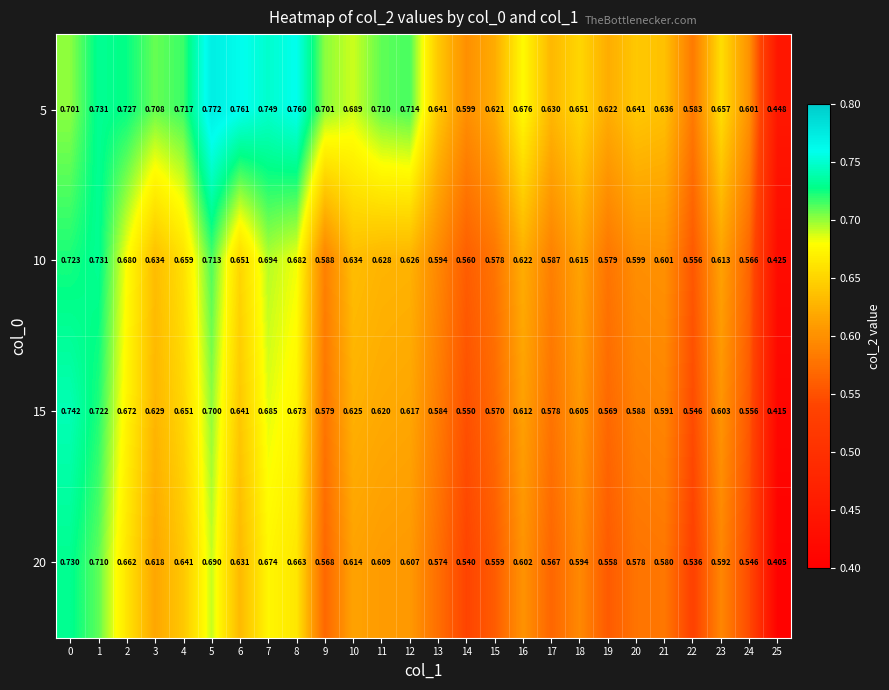

Reading right to left, transcribe all the data shown in this chart.

5: 25=0.4	24=0.6	23=0.7	22=0.6	21=0.6	20=0.6	19=0.6	18=0.7	17=0.6	16=0.7	15=0.6	14=0.6	13=0.6	12=0.7	11=0.7	10=0.7	9=0.7	8=0.8	7=0.7	6=0.8	5=0.8	4=0.7	3=0.7	2=0.7	1=0.7	0=0.7
10: 25=0.4	24=0.6	23=0.6	22=0.6	21=0.6	20=0.6	19=0.6	18=0.6	17=0.6	16=0.6	15=0.6	14=0.6	13=0.6	12=0.6	11=0.6	10=0.6	9=0.6	8=0.7	7=0.7	6=0.7	5=0.7	4=0.7	3=0.6	2=0.7	1=0.7	0=0.7
15: 25=0.4	24=0.6	23=0.6	22=0.5	21=0.6	20=0.6	19=0.6	18=0.6	17=0.6	16=0.6	15=0.6	14=0.6	13=0.6	12=0.6	11=0.6	10=0.6	9=0.6	8=0.7	7=0.7	6=0.6	5=0.7	4=0.7	3=0.6	2=0.7	1=0.7	0=0.7
20: 25=0.4	24=0.5	23=0.6	22=0.5	21=0.6	20=0.6	19=0.6	18=0.6	17=0.6	16=0.6	15=0.6	14=0.5	13=0.6	12=0.6	11=0.6	10=0.6	9=0.6	8=0.7	7=0.7	6=0.6	5=0.7	4=0.6	3=0.6	2=0.7	1=0.7	0=0.7